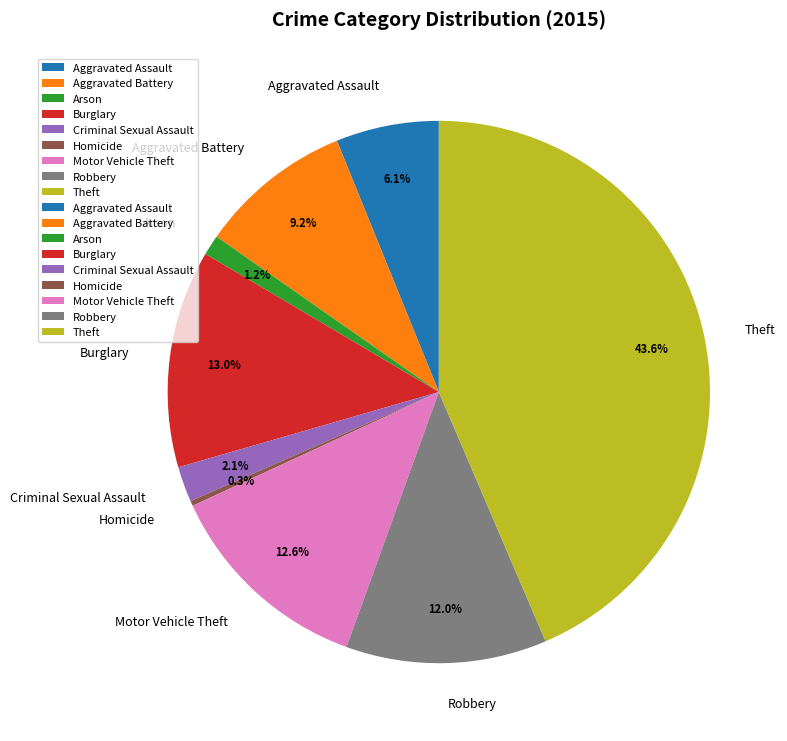

Combined, do Arson and Motor Vehicle Theft account for over 50%?

No